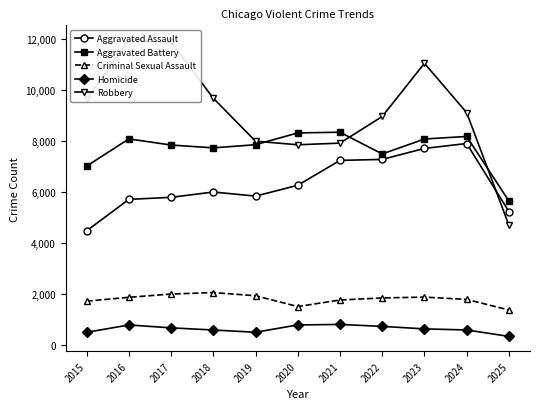

The Criminal Sexual Assault series shows 1374 at 2025. True or false?

True